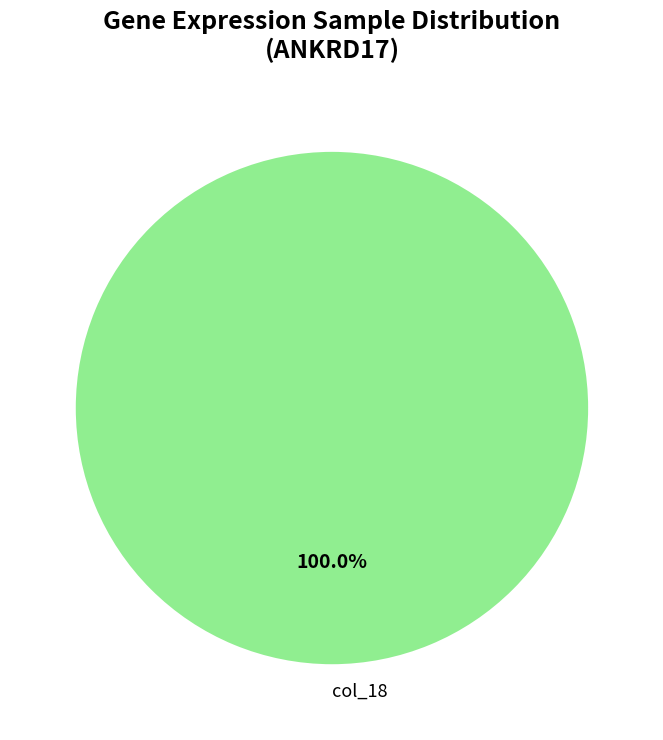

Rank the categories by value from lowest to highest.

col_18